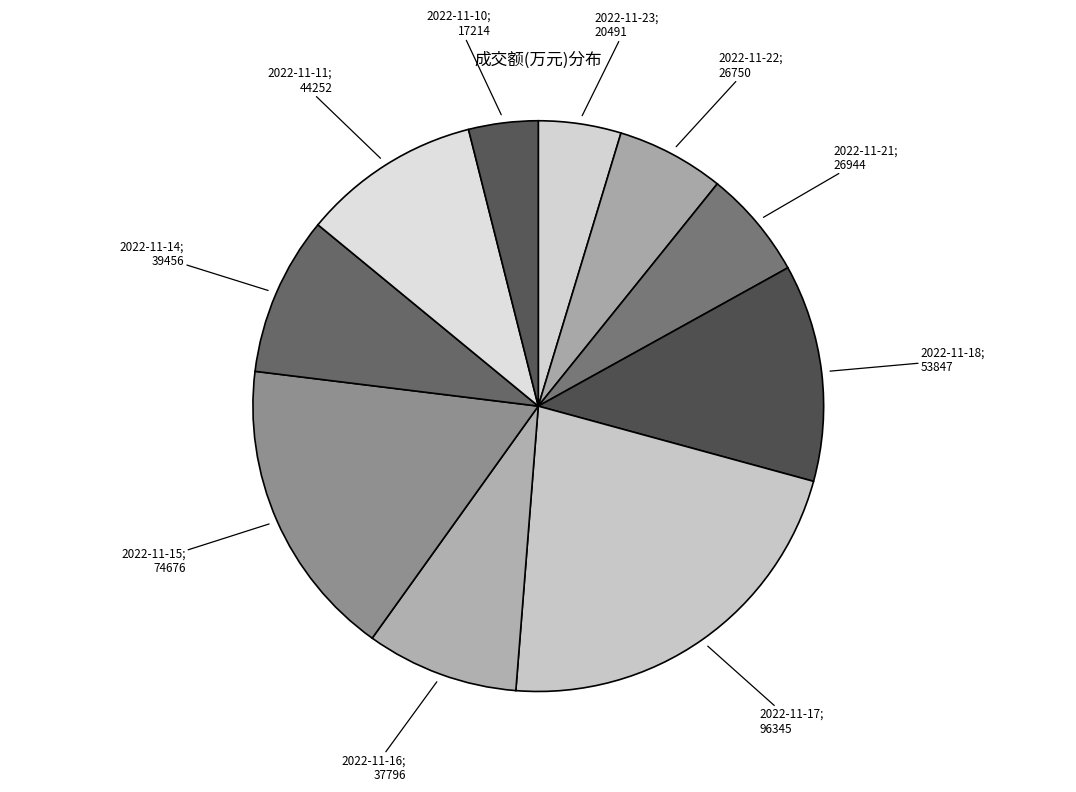

Count the number of slices in the pie.

10